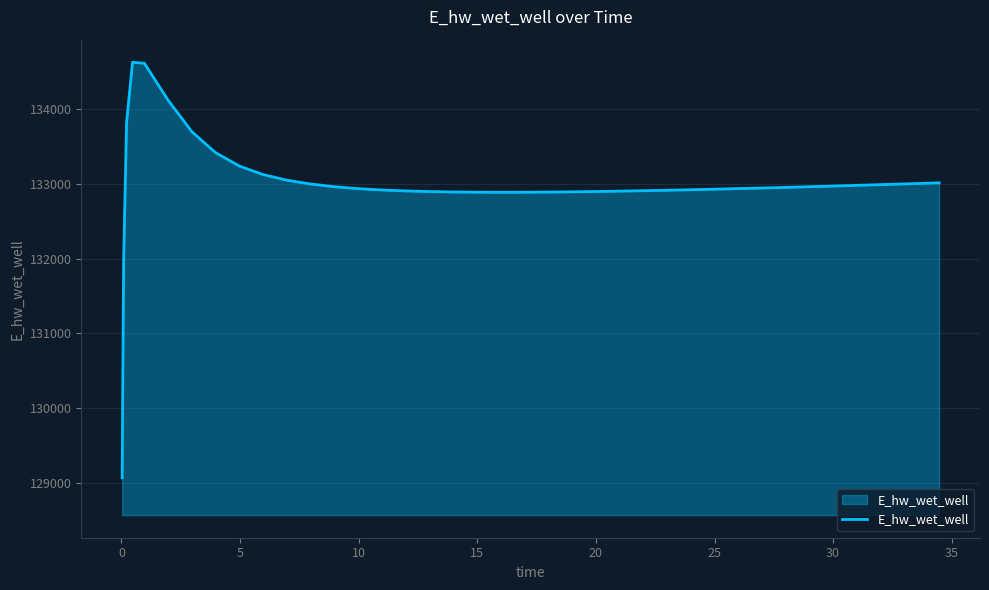

What is the greatest value displayed?

134628.0